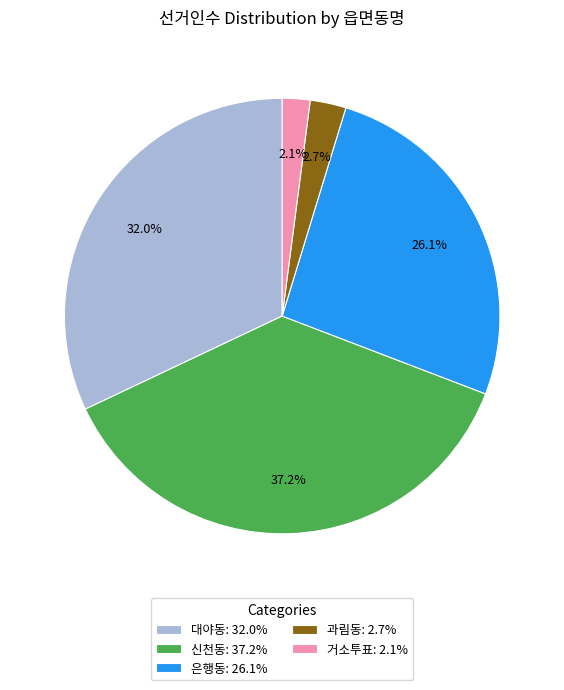

Approximately how many times larger is the value at 신천동: 37.2% compared to 대야동: 32.0%?

1.2